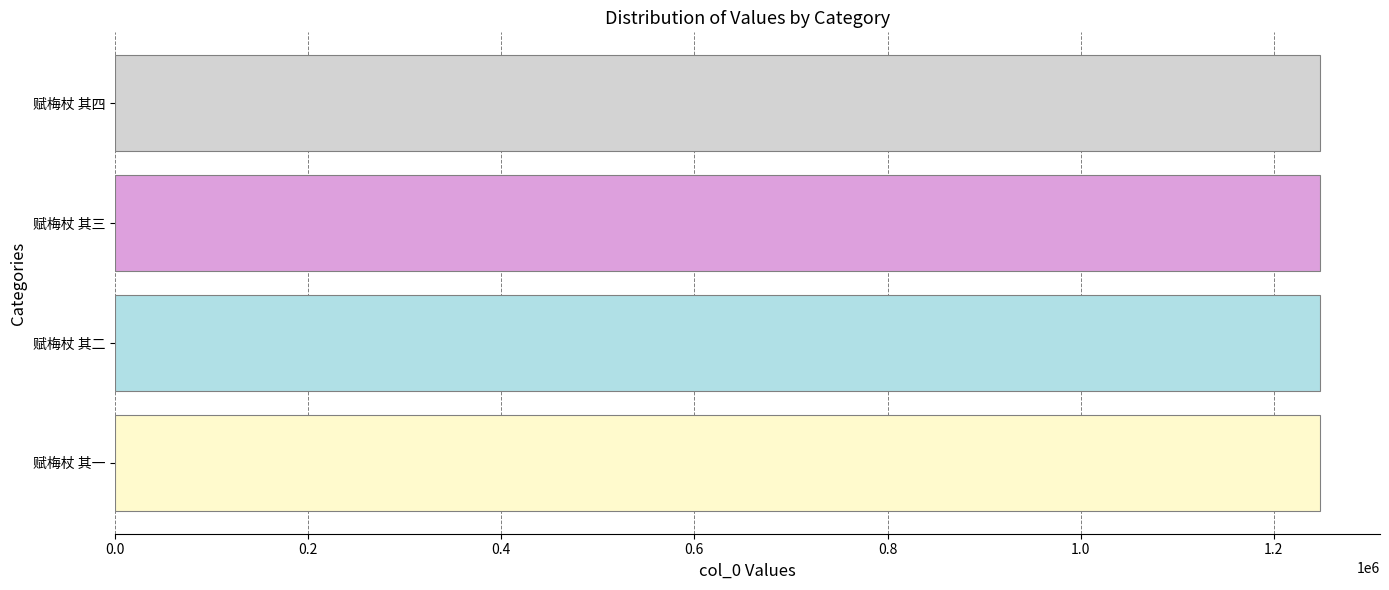

What is the sum of the values at 赋梅杖 其一 and 赋梅杖 其二?

2494967